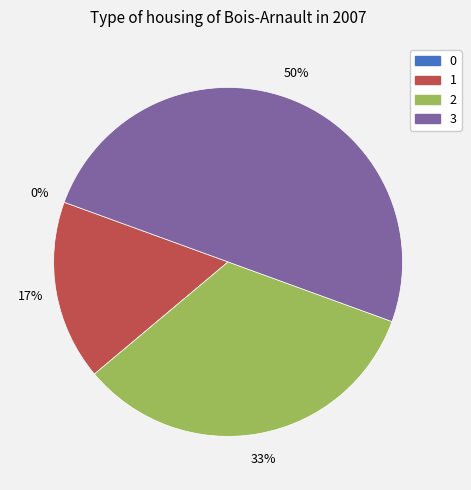

Which has a higher value, 2 or 1?

2